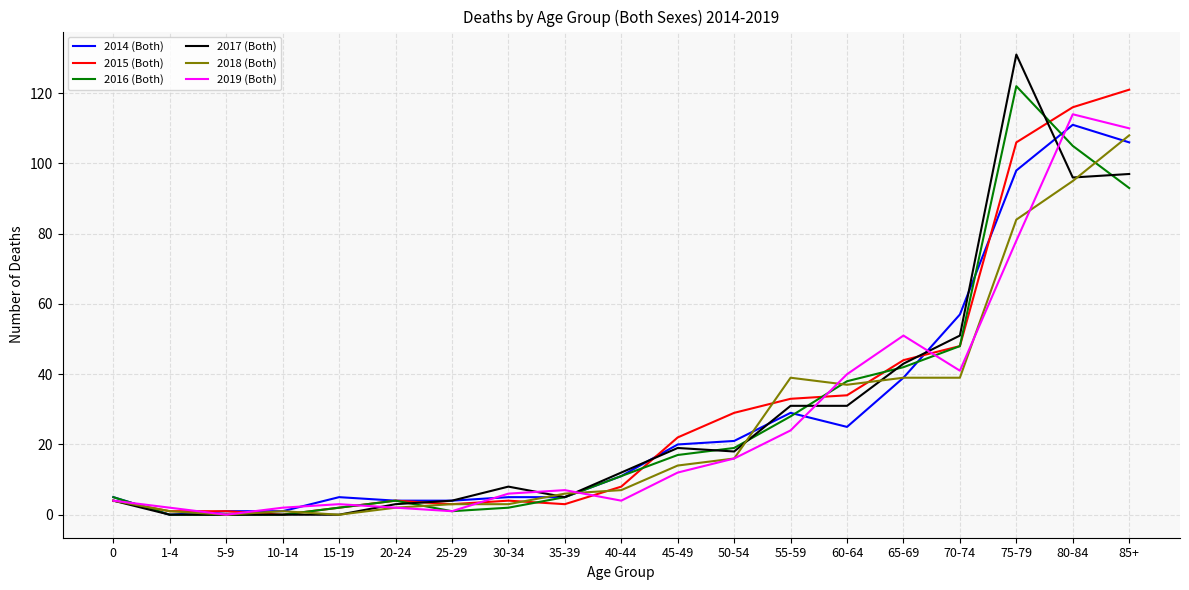

Which series changed the most between 25-29 and 75-79?

2017 (Both)